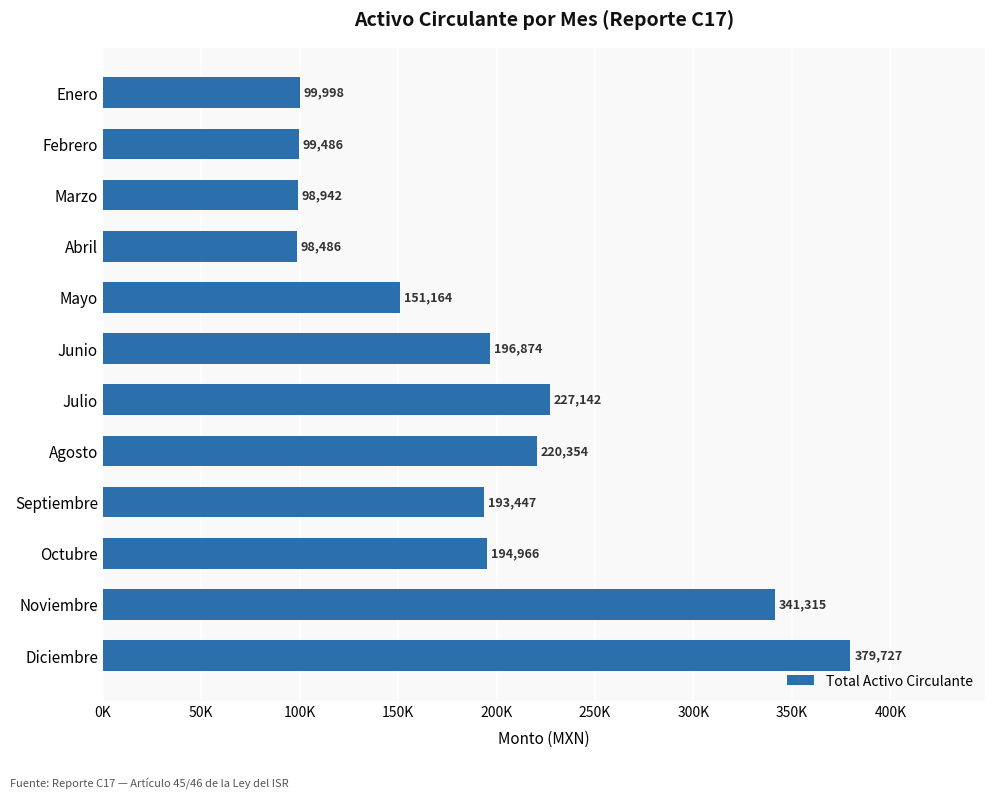

Are the bars horizontal?

Yes